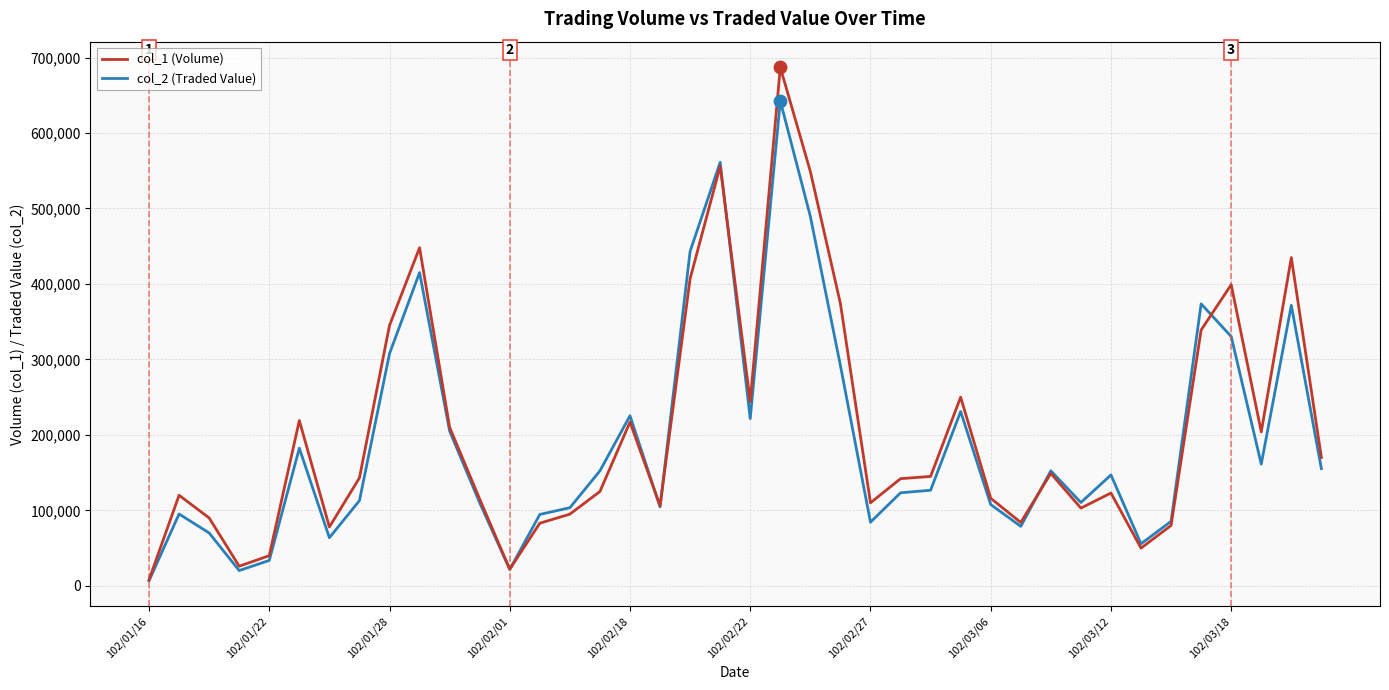

Which series has the widest spread of values?

col_1 (Volume)